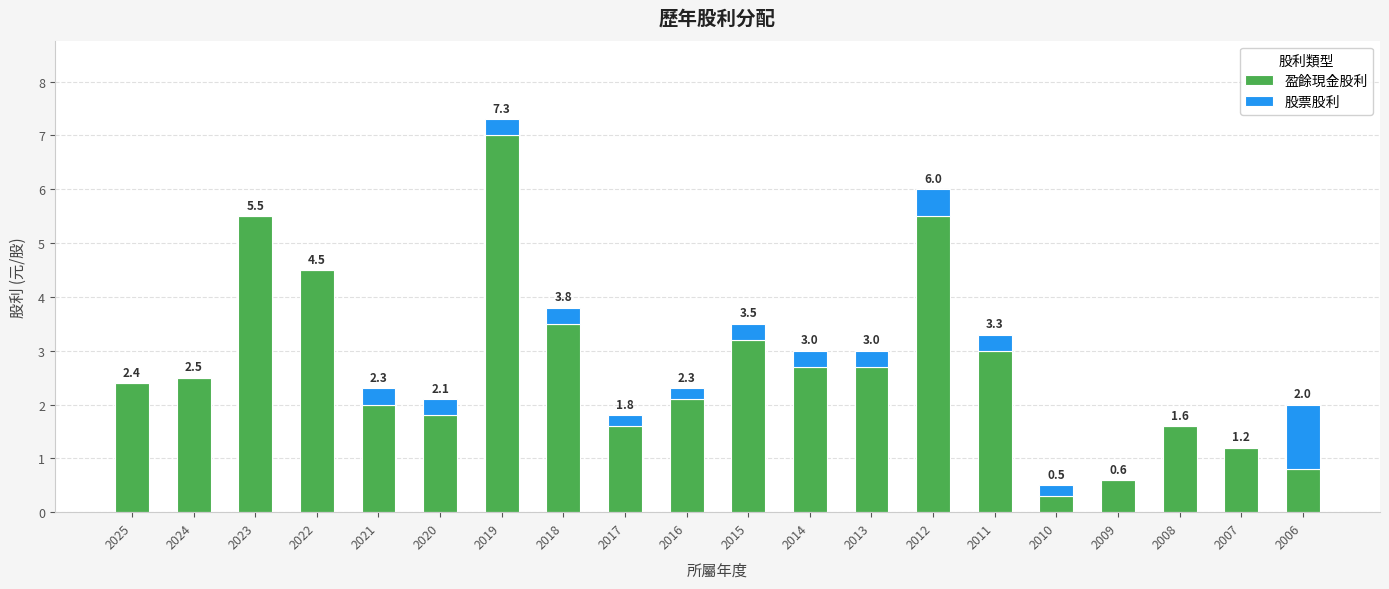

The 股票股利 series shows 0.4 at 2024. True or false?

False